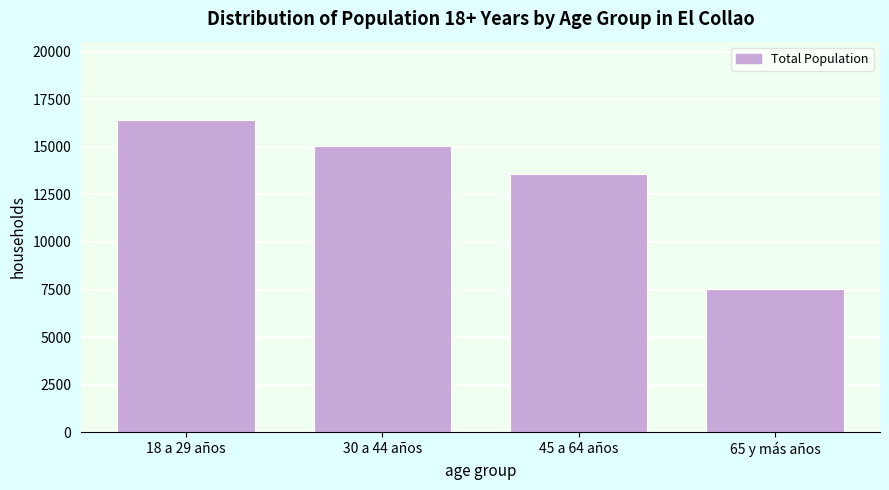

Reading left to right, extract all data points from this chart.

18 a 29 años=16424	30 a 44 años=15050	45 a 64 años=13549	65 y más años=7547